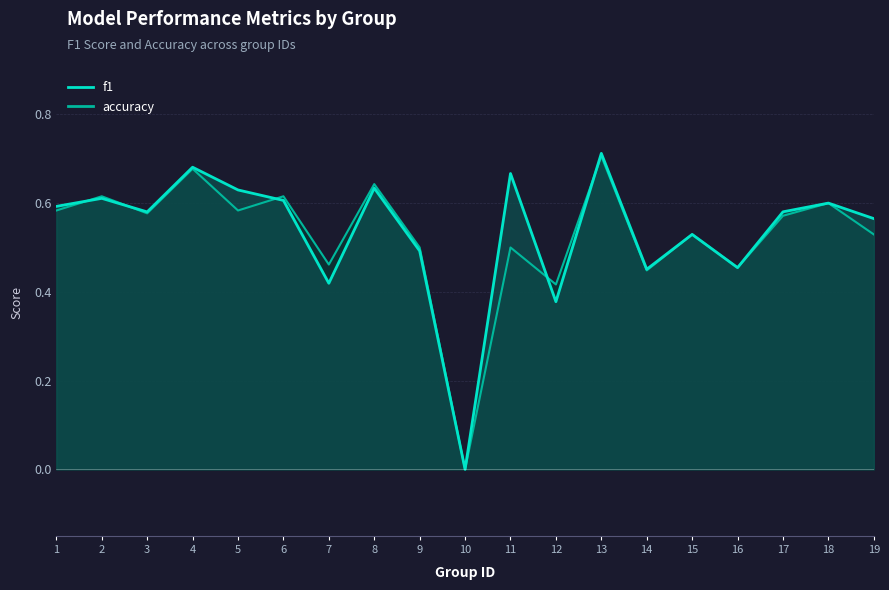

List the labels in order of accuracy value, largest first.

13, 4, 8, 2, 6, 18, 1, 5, 3, 17, 15, 19, 9, 11, 7, 16, 14, 12, 10